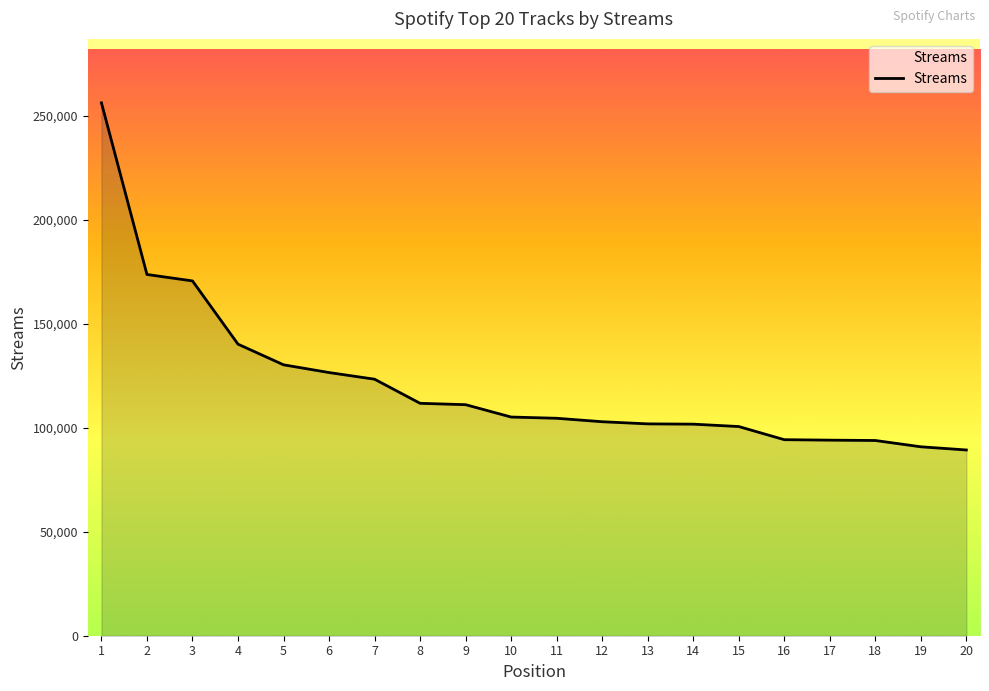

Which category has the highest value across all series?

1